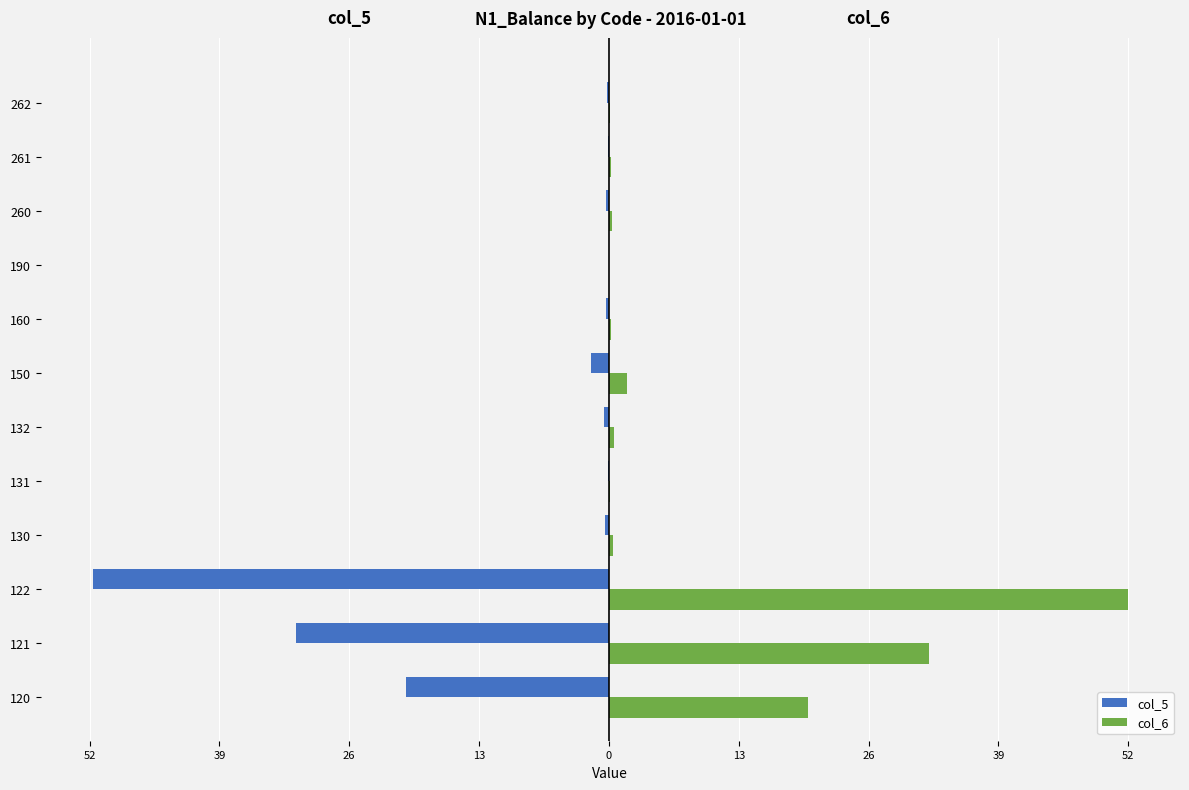

What are all the series names shown in the legend?

col_5, col_6